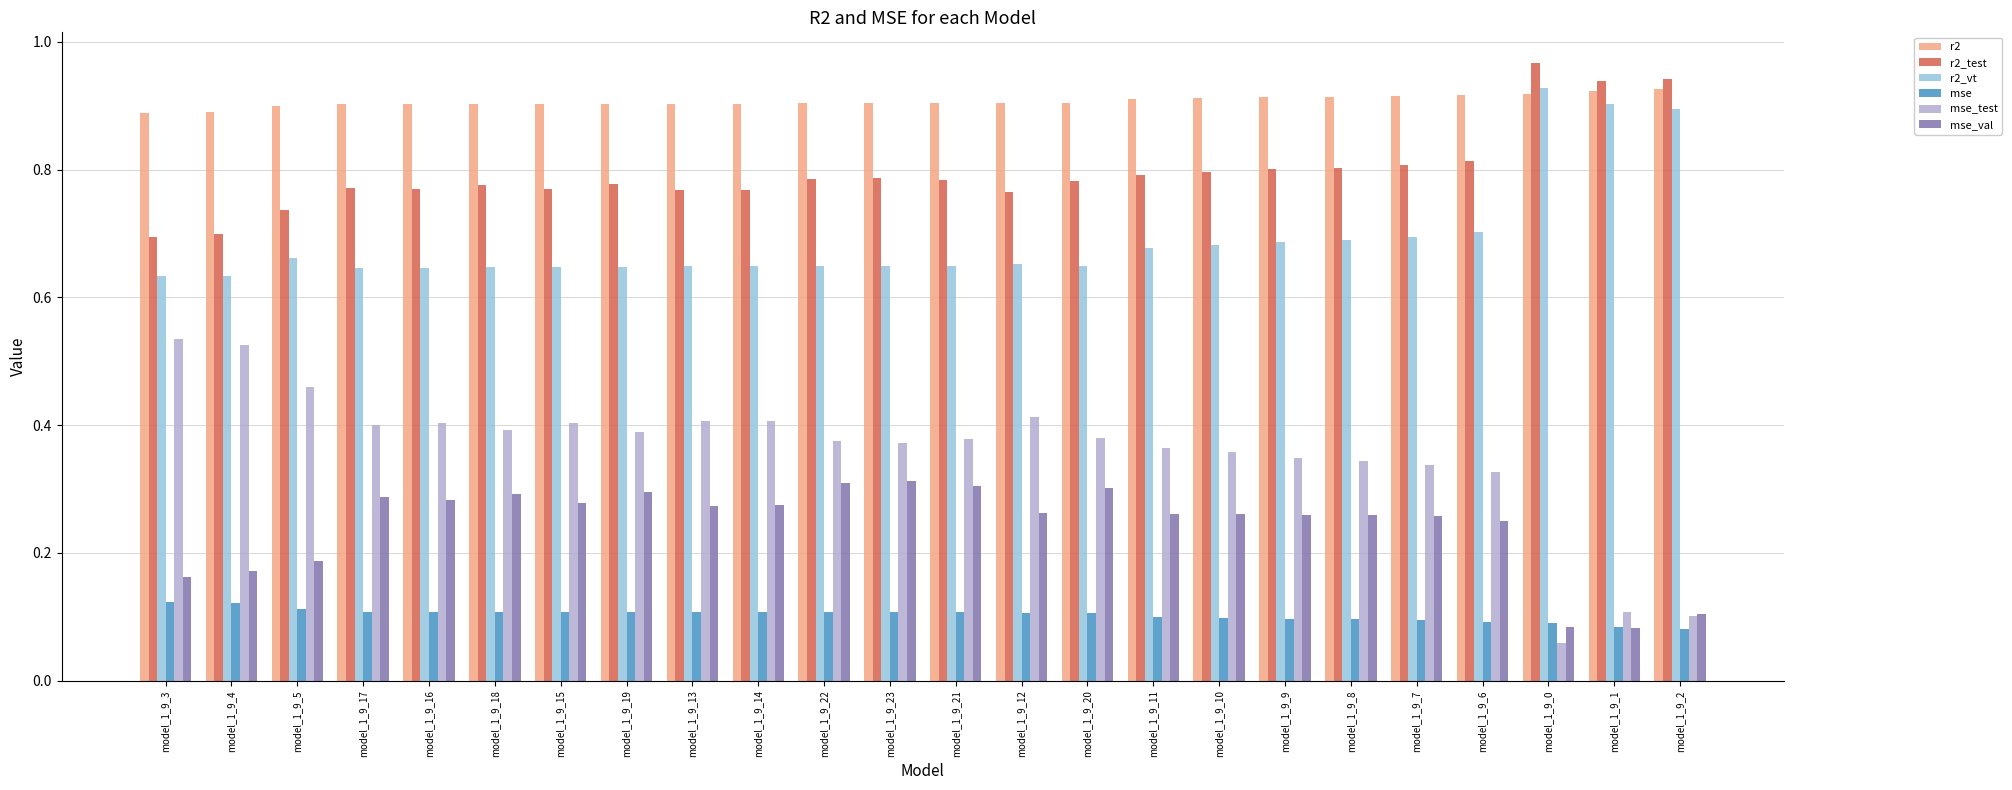

What is the total value across all series at model_1_9_16?

3.1